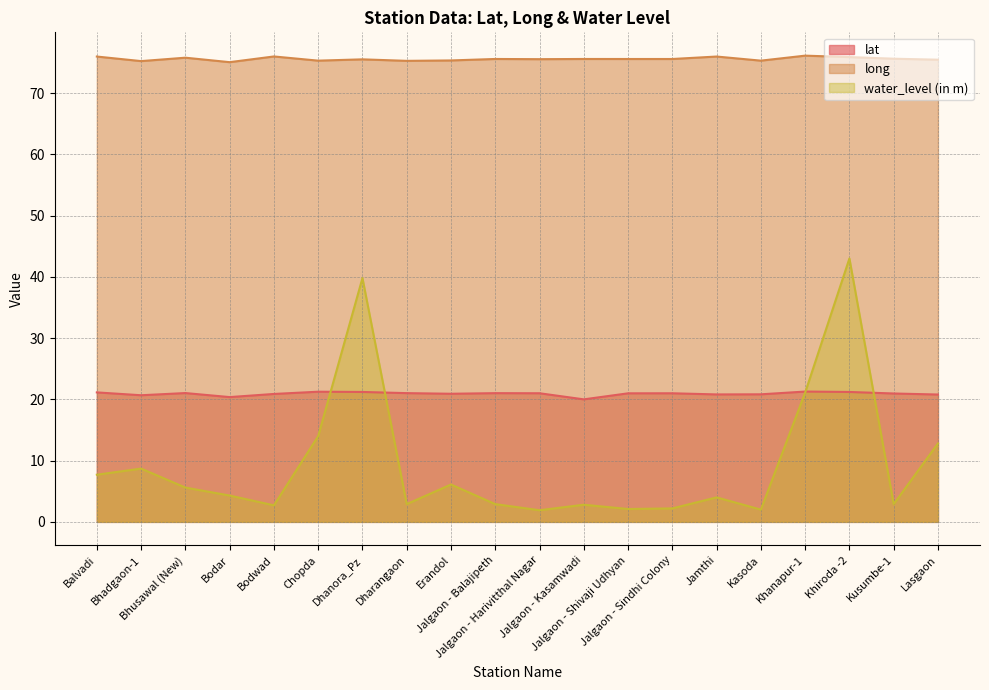

What is the difference between the highest and lowest values at Bodwad?

73.3